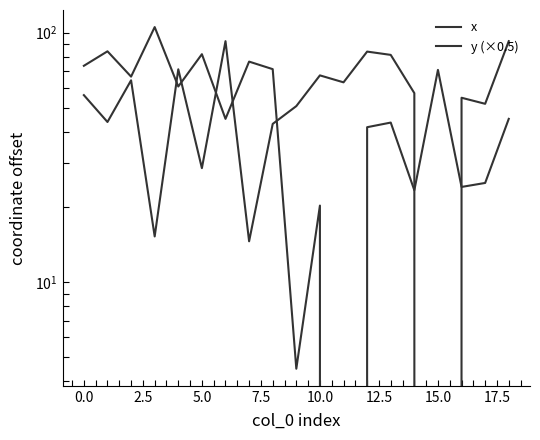

The x series shows 17.6 at 14. True or false?

False